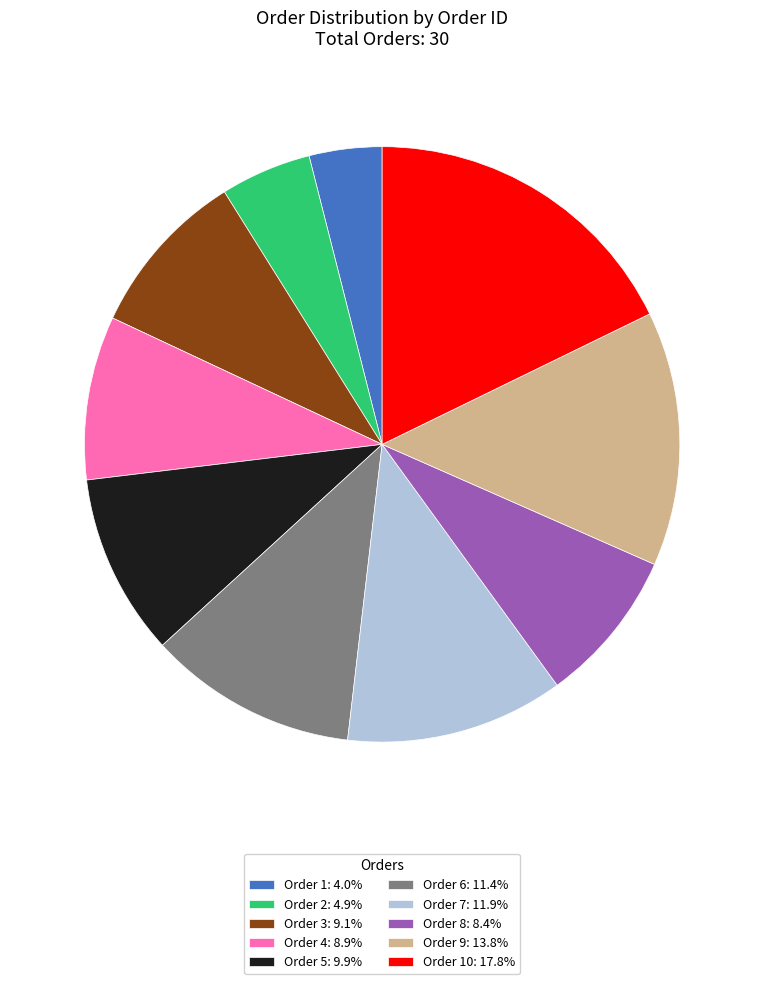

Is the sum of Order 9: 13.8% and Order 1: 4.0% greater than half?

No